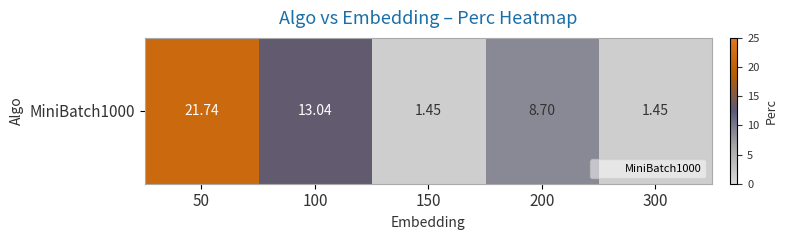

True or false: the data shows 13.0 at 100.

True